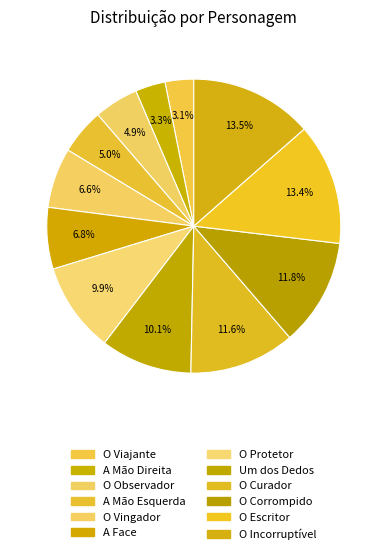

Is the sum of O Protetor and A Mão Esquerda greater than half?

No